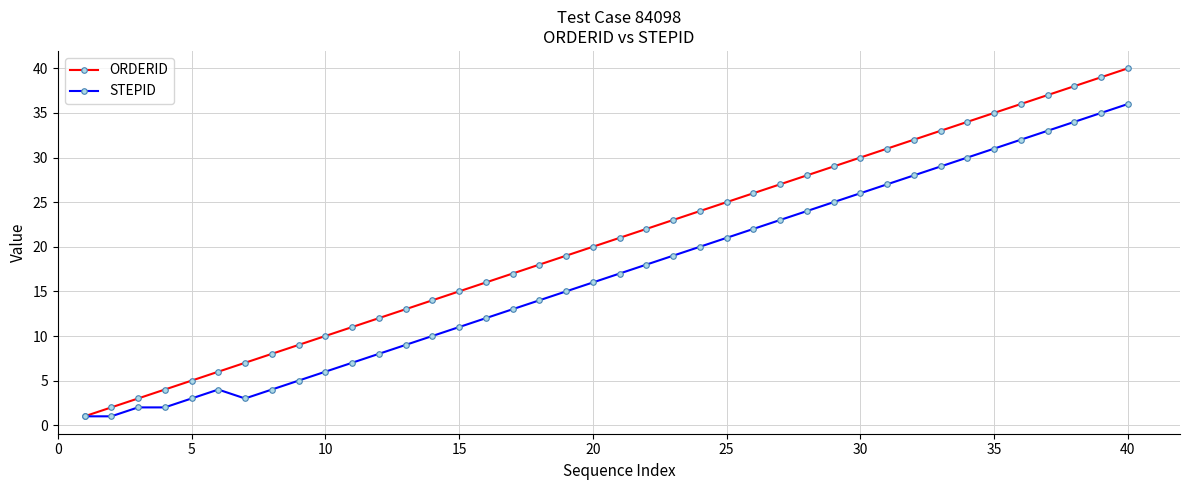

How many series are shown in this chart?

2